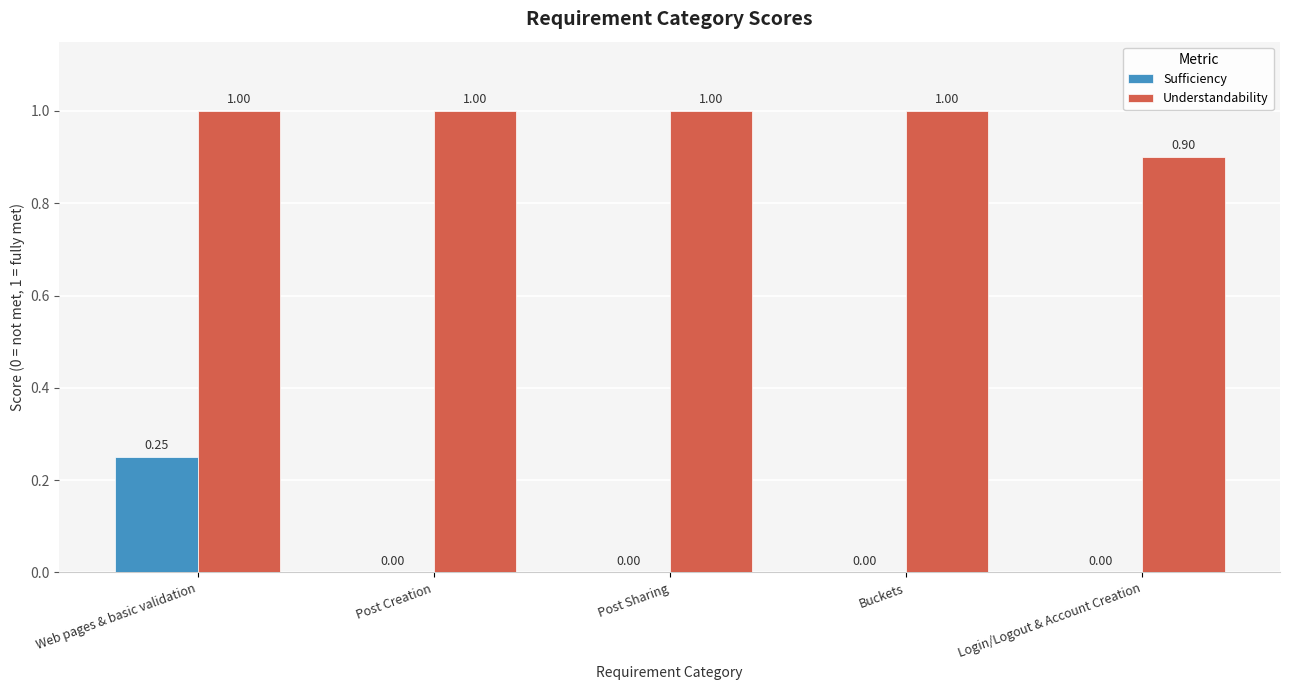

At which category is the sum across all series the highest?

Web pages & basic validation